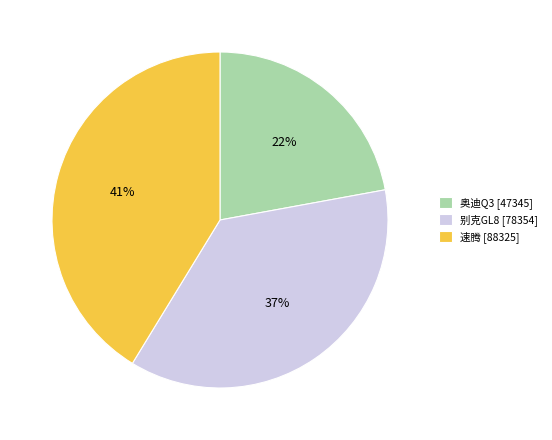

To the nearest percent, what is the difference between the 速腾 and 奥迪Q3 slice percentages?

19%